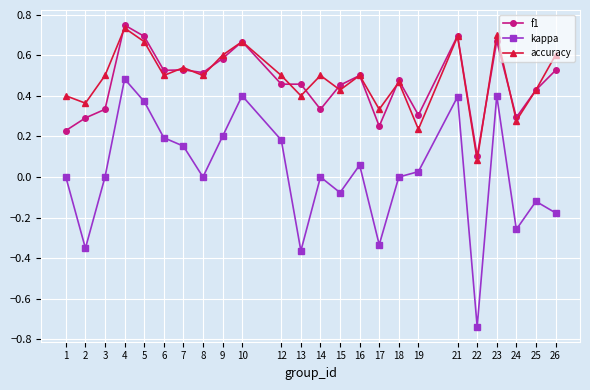

Which category has the lowest value in the f1 series?

22